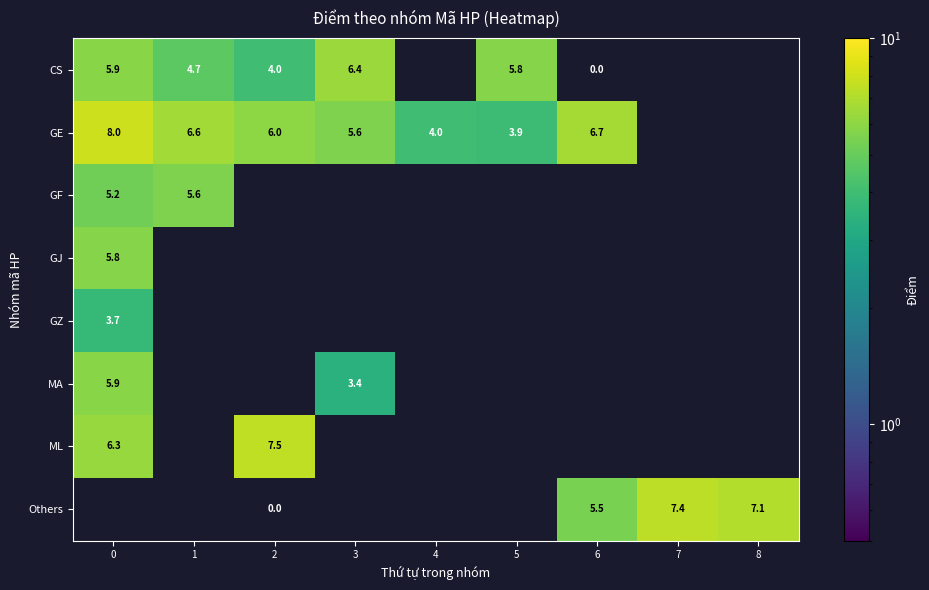

True or false: CS has a value of 10.1 at 0.

False